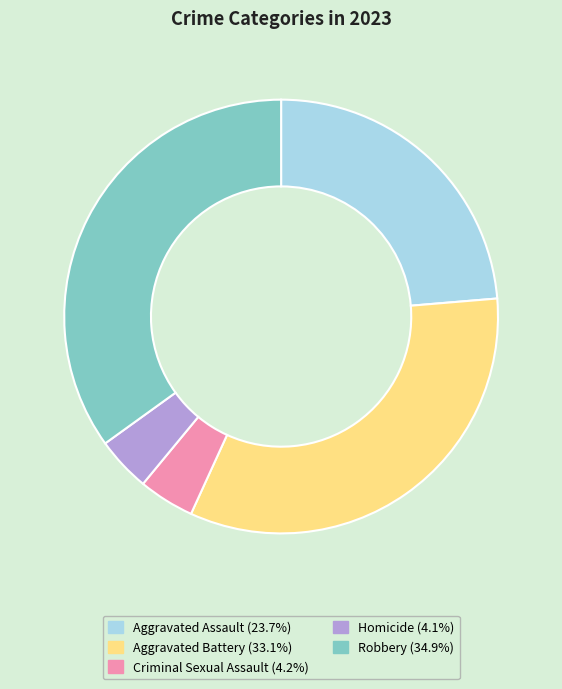

How many slices are in this pie chart?

5